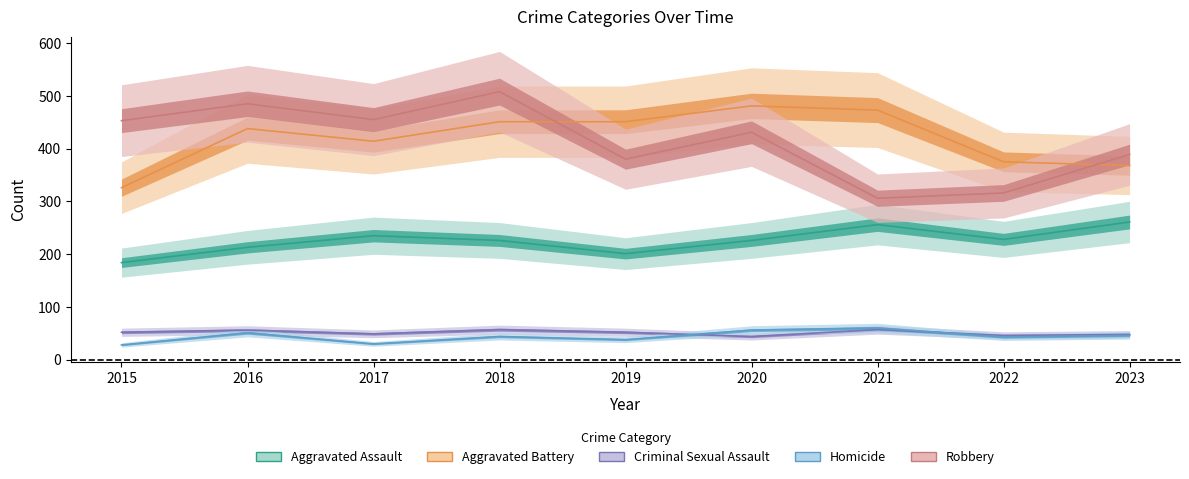

Which series has the largest range (max minus min)?

Robbery